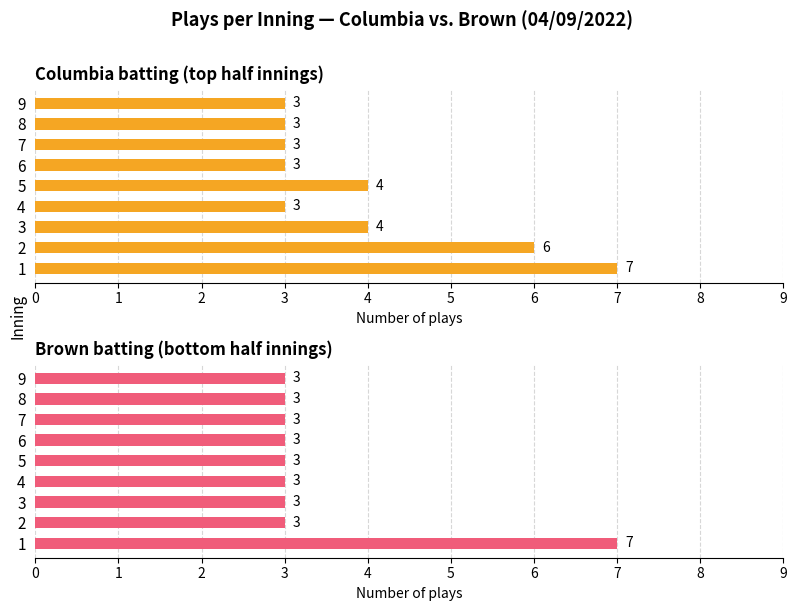

Which category has the lowest value across all series?

4